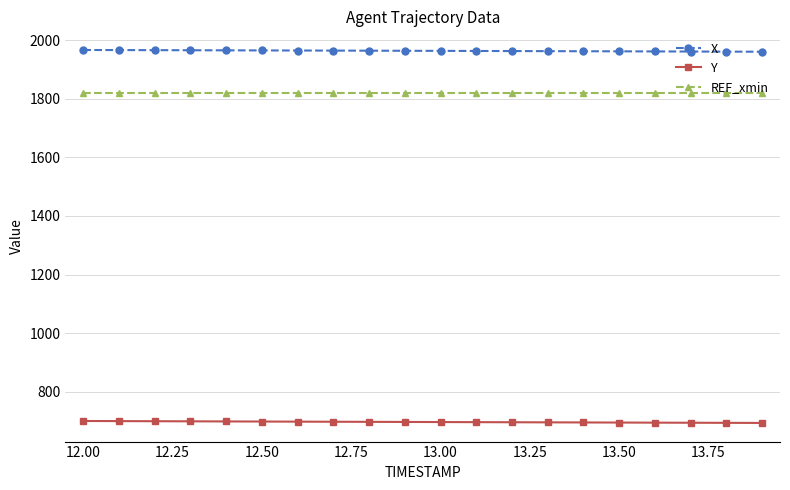

At how many categories does at least one series exceed 1922?

20